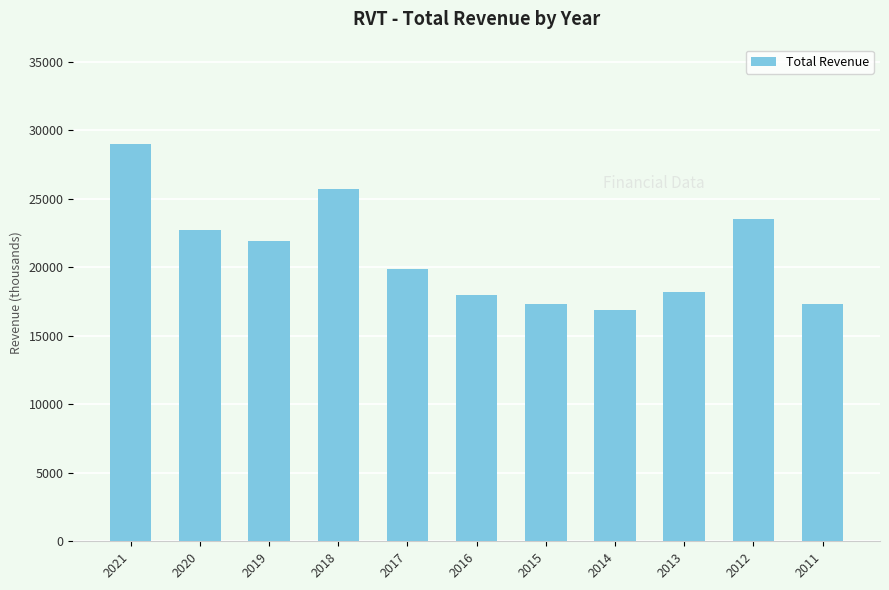

True or false: the data shows 29000 at 2021.

True